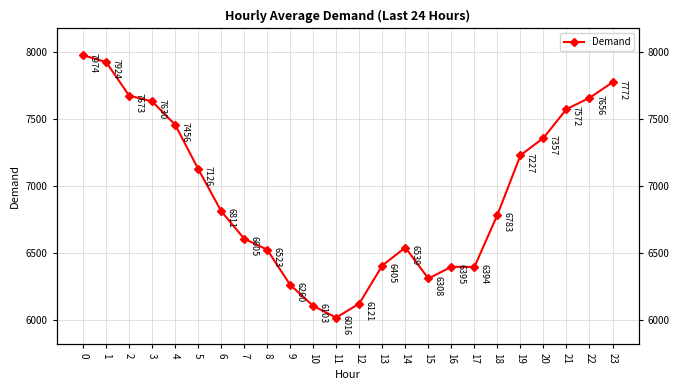

The value at 18 is 6783. True or false?

True